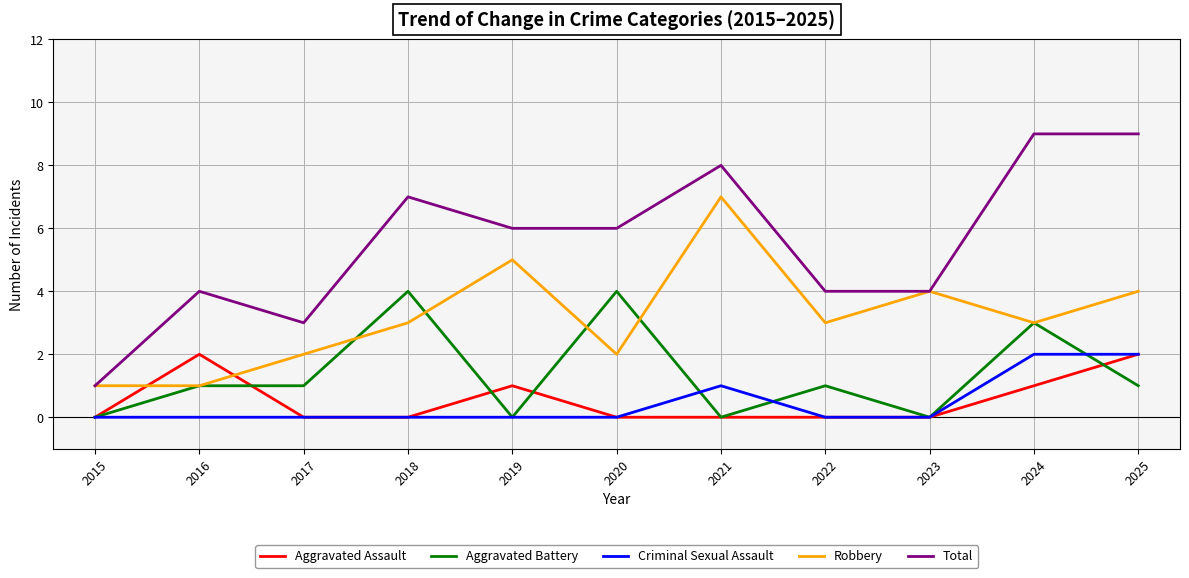

Reading left to right, what are all the values shown in this chart?

Aggravated Assault: 2015=0	2016=2	2017=0	2018=0	2019=1	2020=0	2021=0	2022=0	2023=0	2024=1	2025=2
Aggravated Battery: 2015=0	2016=1	2017=1	2018=4	2019=0	2020=4	2021=0	2022=1	2023=0	2024=3	2025=1
Criminal Sexual Assault: 2015=0	2016=0	2017=0	2018=0	2019=0	2020=0	2021=1	2022=0	2023=0	2024=2	2025=2
Robbery: 2015=1	2016=1	2017=2	2018=3	2019=5	2020=2	2021=7	2022=3	2023=4	2024=3	2025=4
Total: 2015=1	2016=4	2017=3	2018=7	2019=6	2020=6	2021=8	2022=4	2023=4	2024=9	2025=9